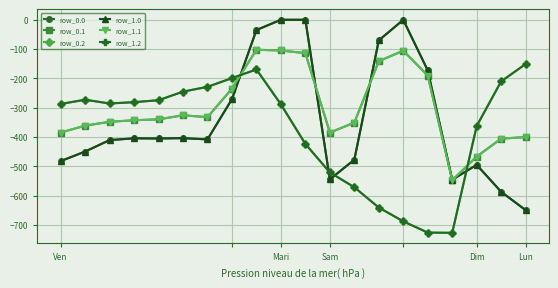

Does the chart have visible grid lines?

Yes